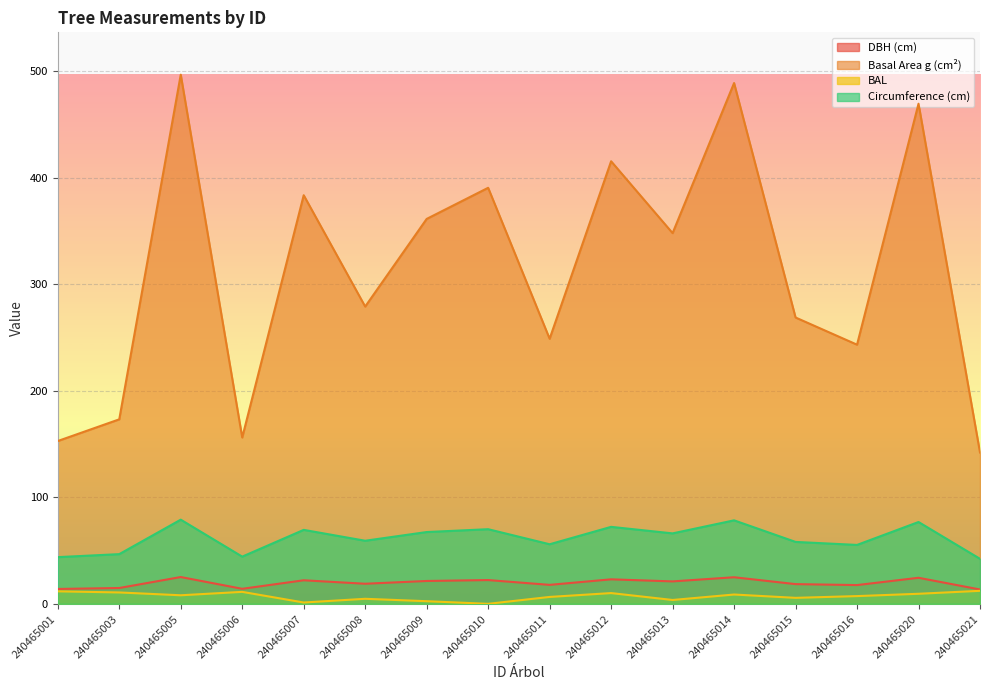

At how many categories does at least one series exceed 213?

12